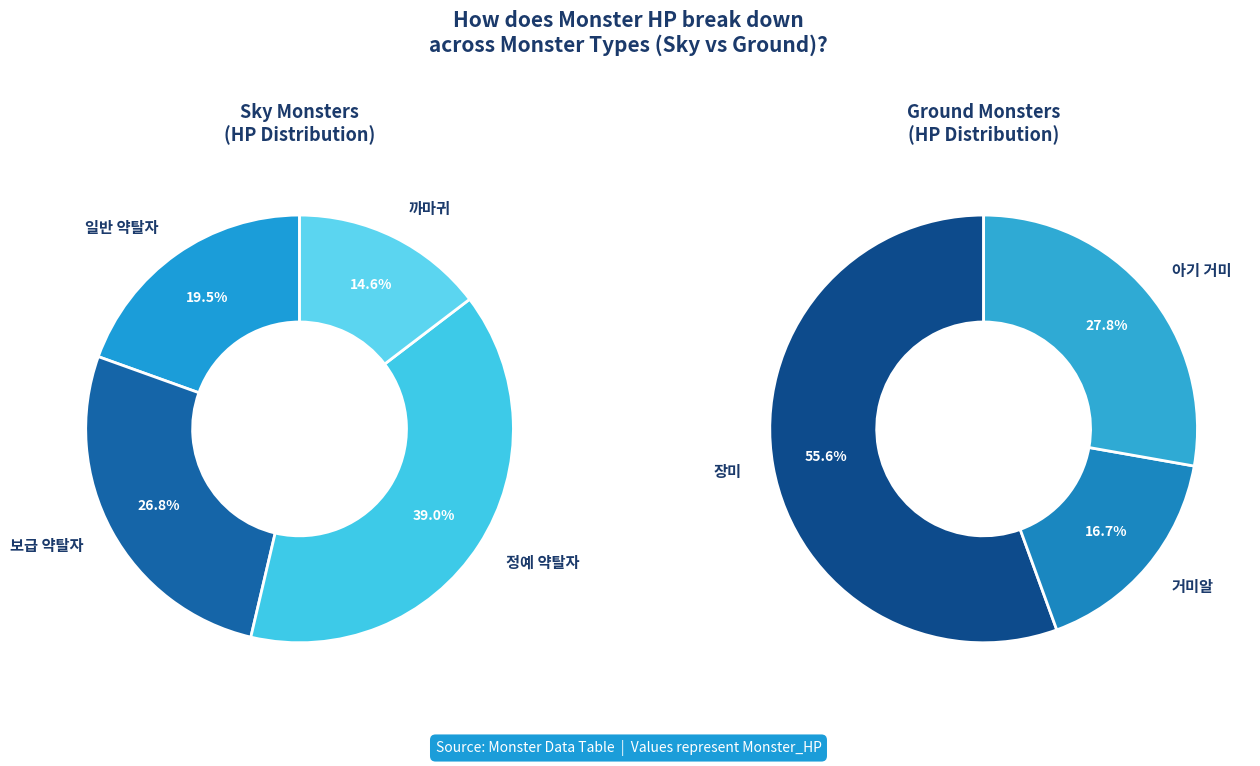

Is it true that 보급 약탈자 is 29% of the pie?

False